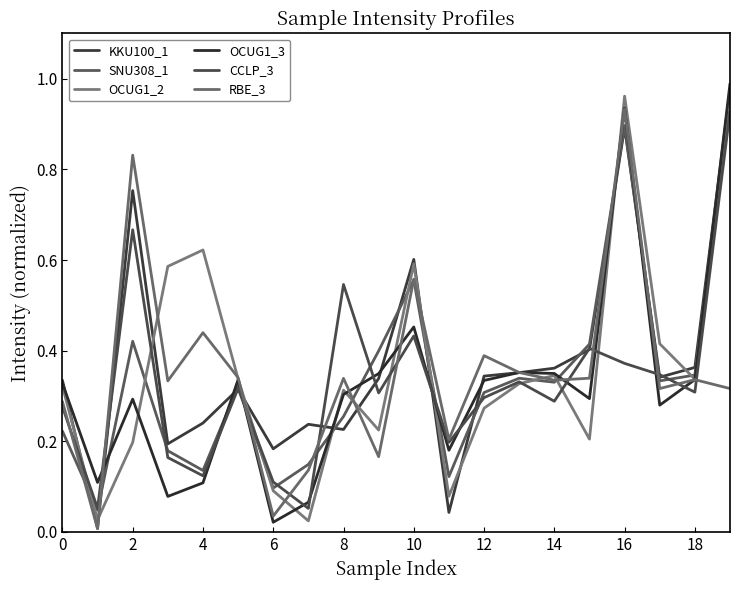

How many lines are shown in the chart?

6